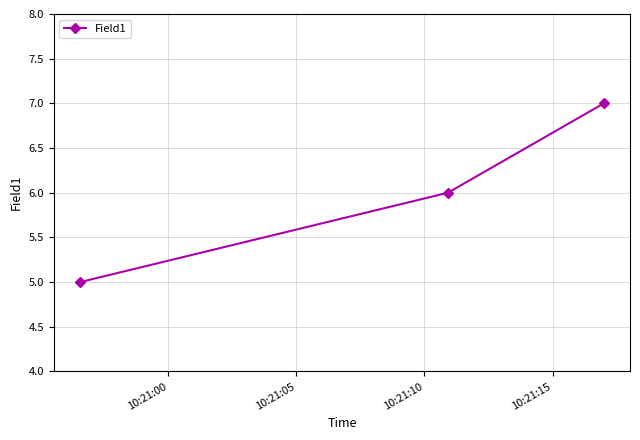

What is the average value?

6